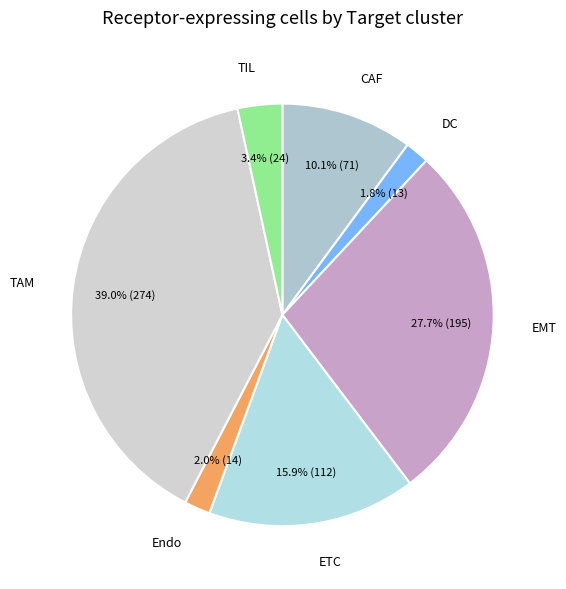

True or false: TAM accounts for 51% of the total.

False